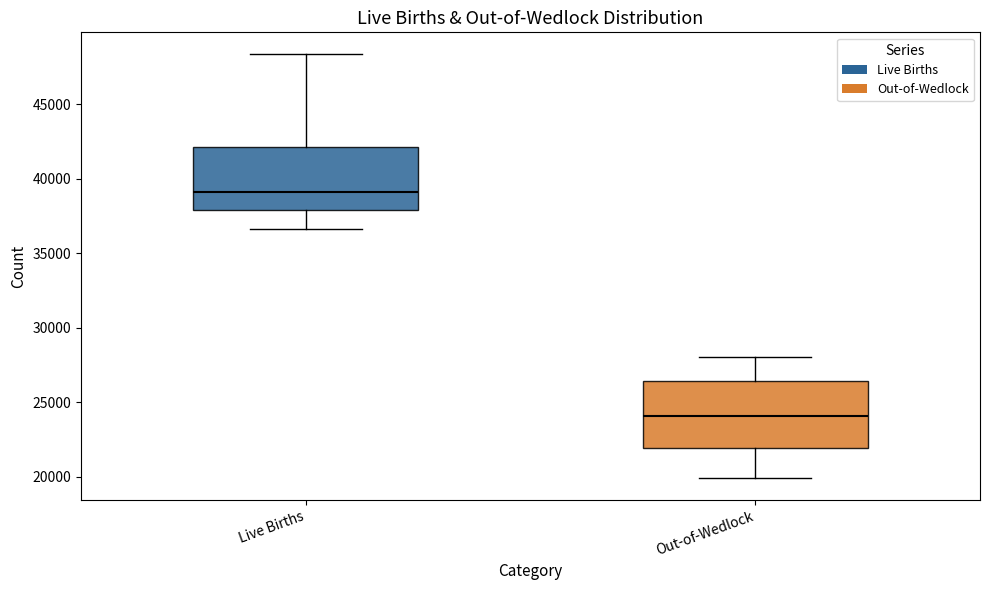

Where is the lower edge of the box for Out-of-Wedlock on the y-axis? The values are not printed on the chart, so give them approximately, as read against the axis.

22000